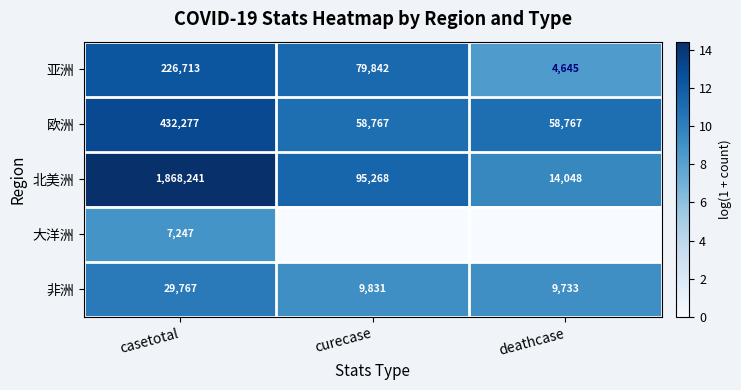

What is the difference between the highest and lowest values at casetotal?

1860994